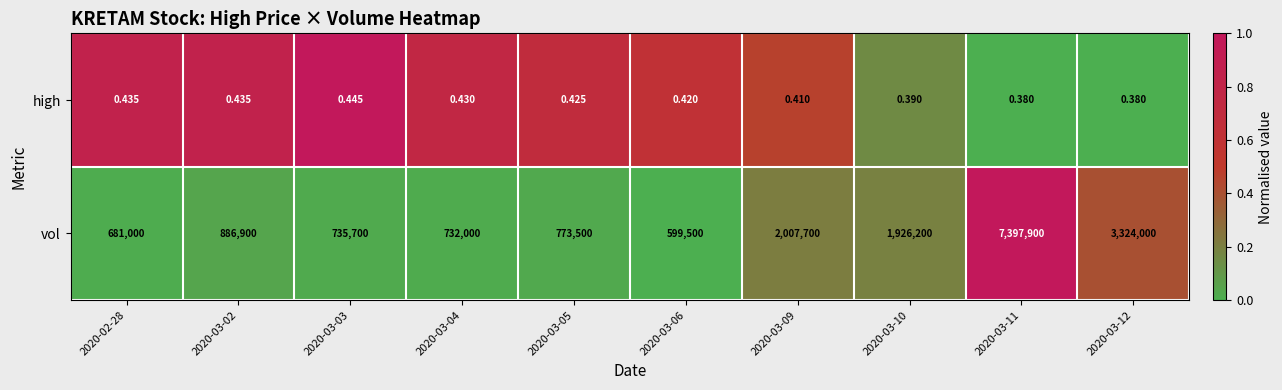

How many categories are shown in the chart?

10